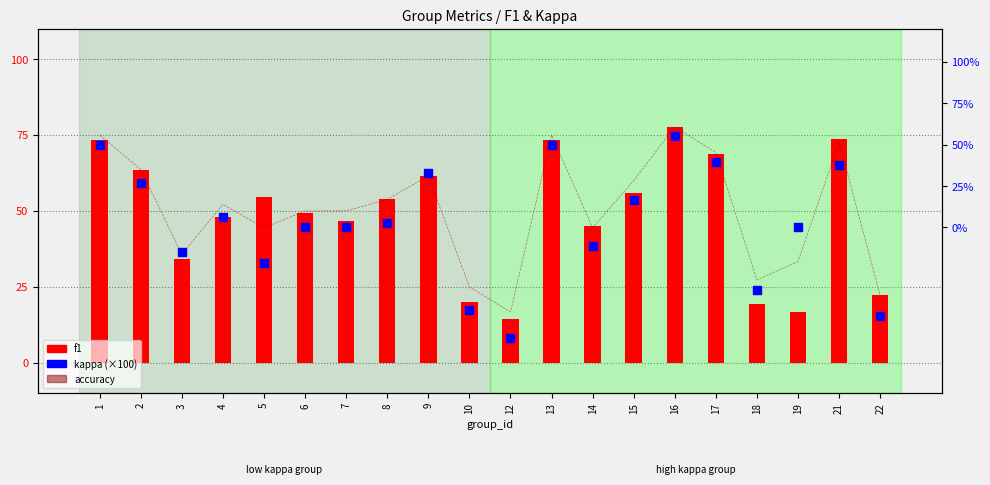

Which series has the largest total across all categories?

kappa